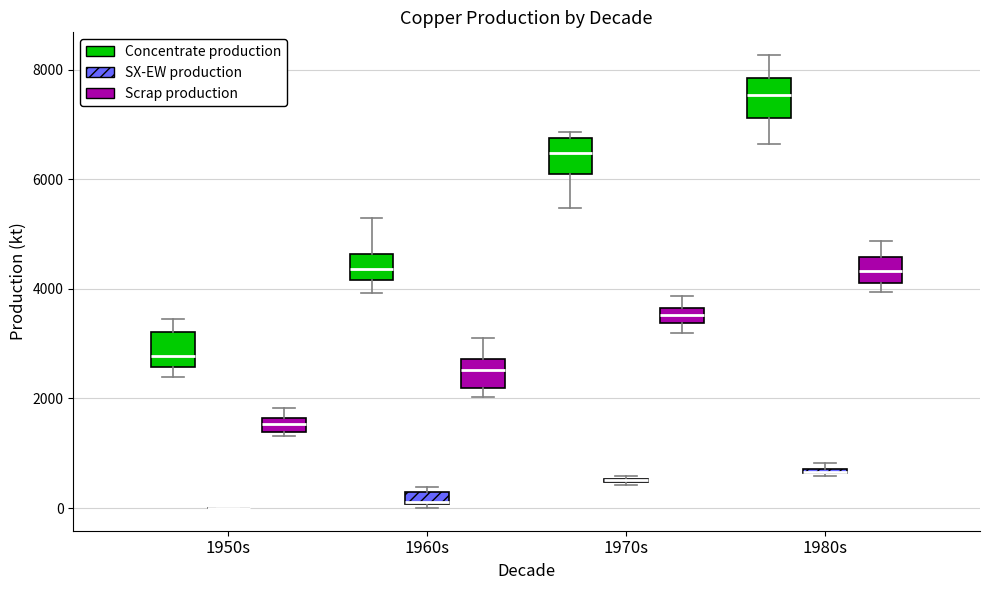

Where does the upper whisker of the box for 1980s (Concentrate production) end on the y-axis? The values are not printed on the chart, so give them approximately, as read against the axis.

8200